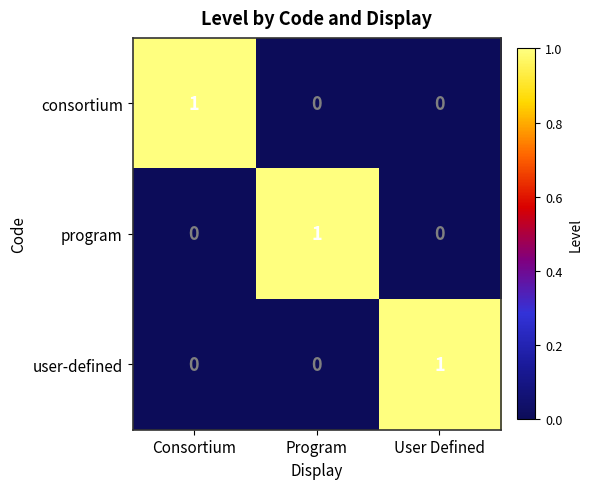

Reading right to left, extract all data points from this chart.

consortium: User Defined=0	Program=0	Consortium=1
program: User Defined=0	Program=1	Consortium=0
user-defined: User Defined=1	Program=0	Consortium=0